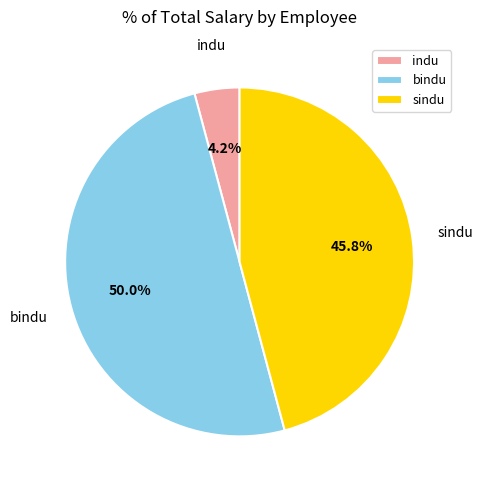

The bindu slice represents 43% of the pie. True or false?

False